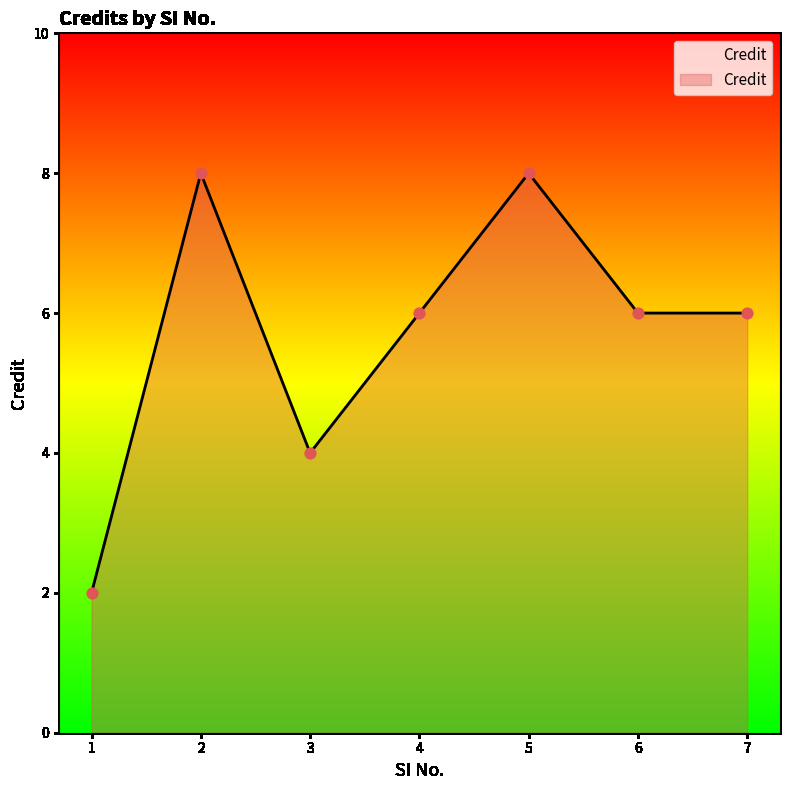

Between 2 and 3, which is larger?

2